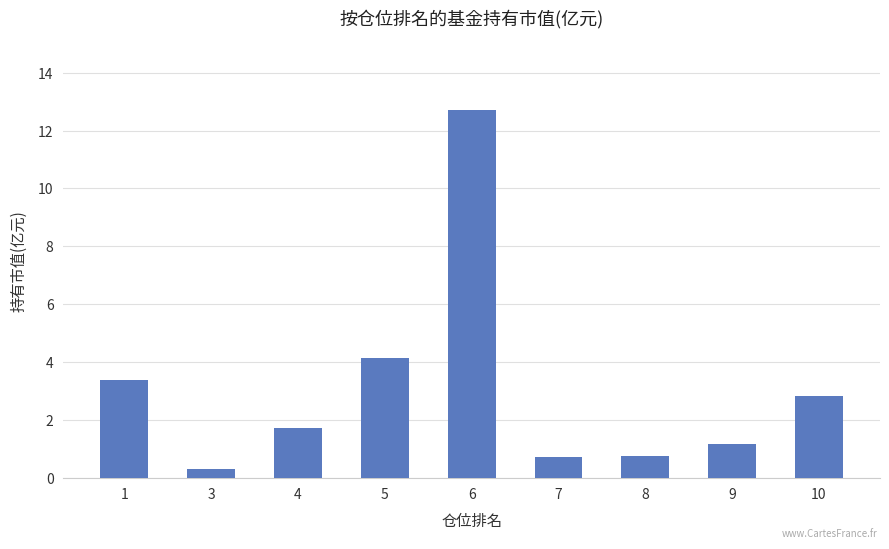

The value at 7 is 0.7. True or false?

True